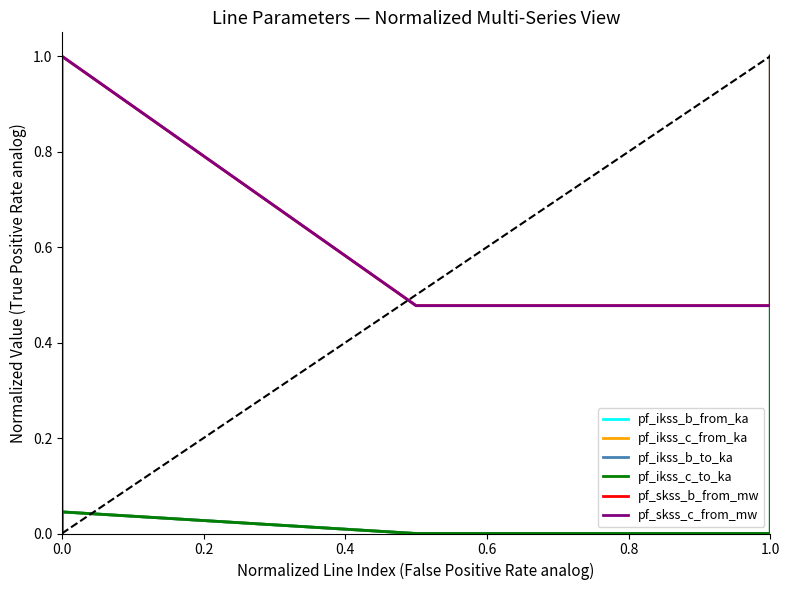

How many values in the pf_skss_c_from_mw series exceed 0?

4